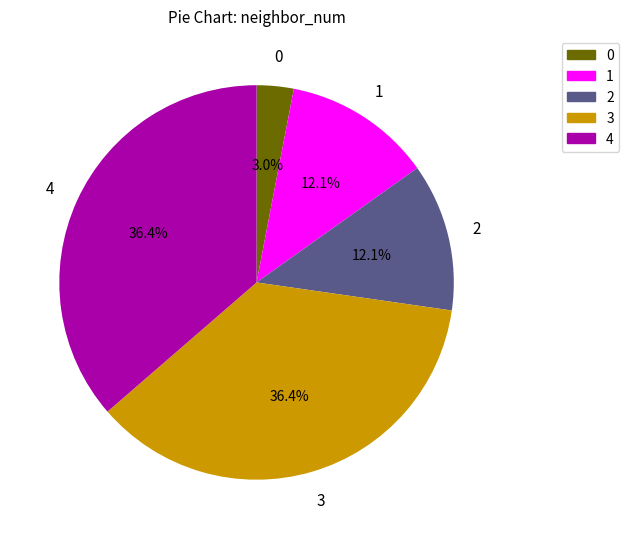

Approximately how many times larger is the value at 0 compared to 1?

0.2